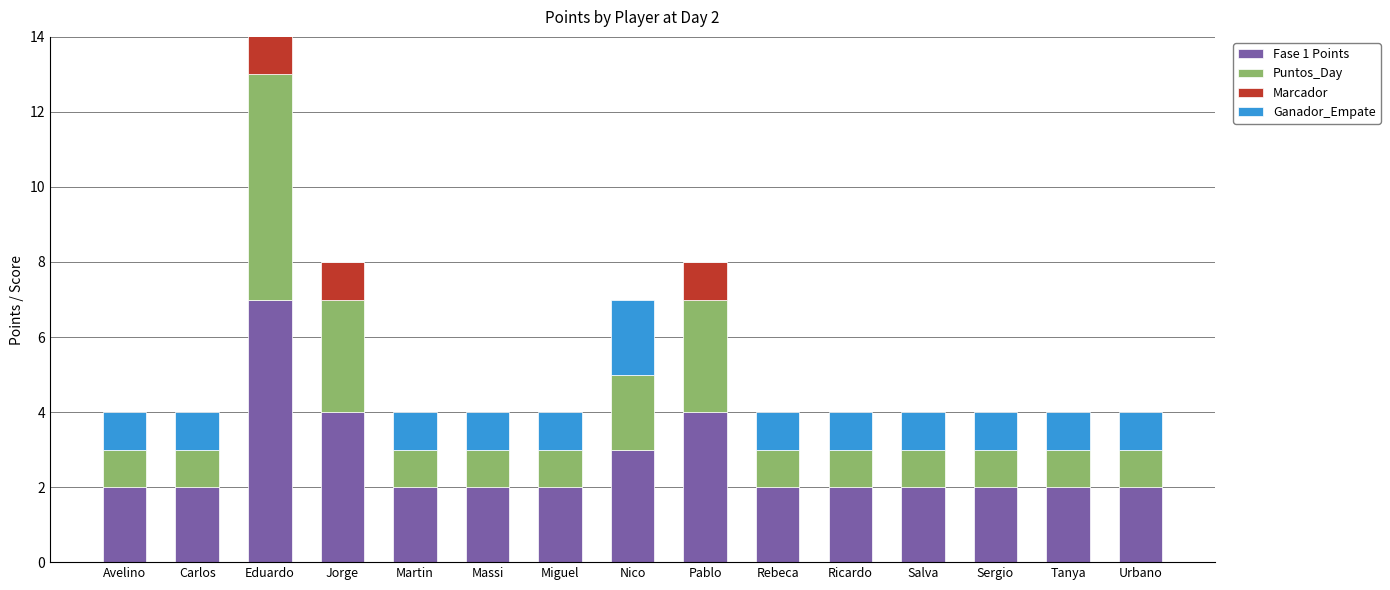

Rank the series at Massi from highest to lowest value.

Fase 1 Points, Puntos_Day, Ganador_Empate, Marcador